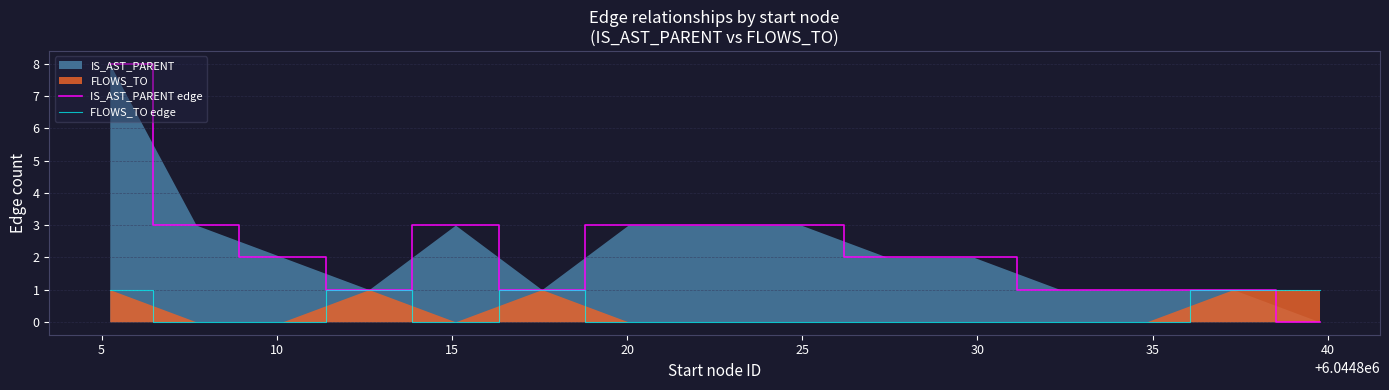

Reading right to left, extract all data points from this chart.

IS_AST_PARENT edge: 0	1	1	1	2	2	3	3	3	1	3	1	2	3	8
FLOWS_TO edge: 1	1	0	0	0	0	0	0	0	1	0	1	0	0	1